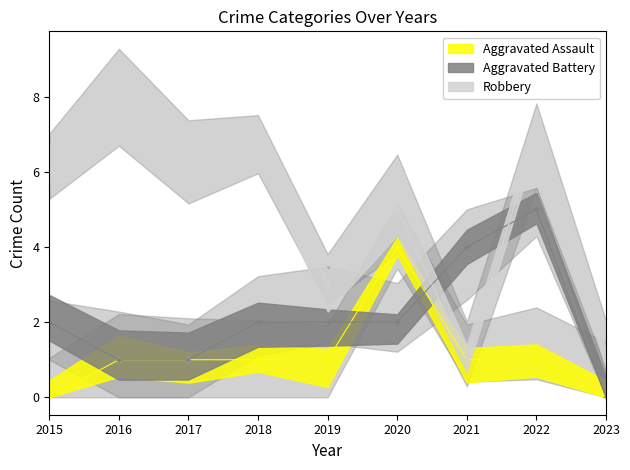

True or false: Robbery and Aggravated Assault intersect in this chart.

False